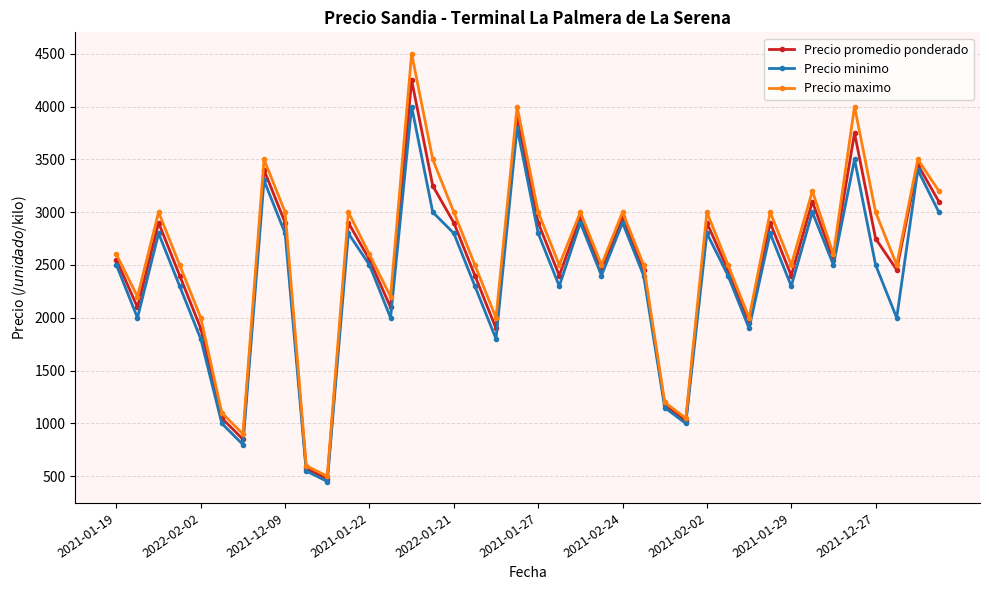

Is this an area chart (filled region under the line)?

No